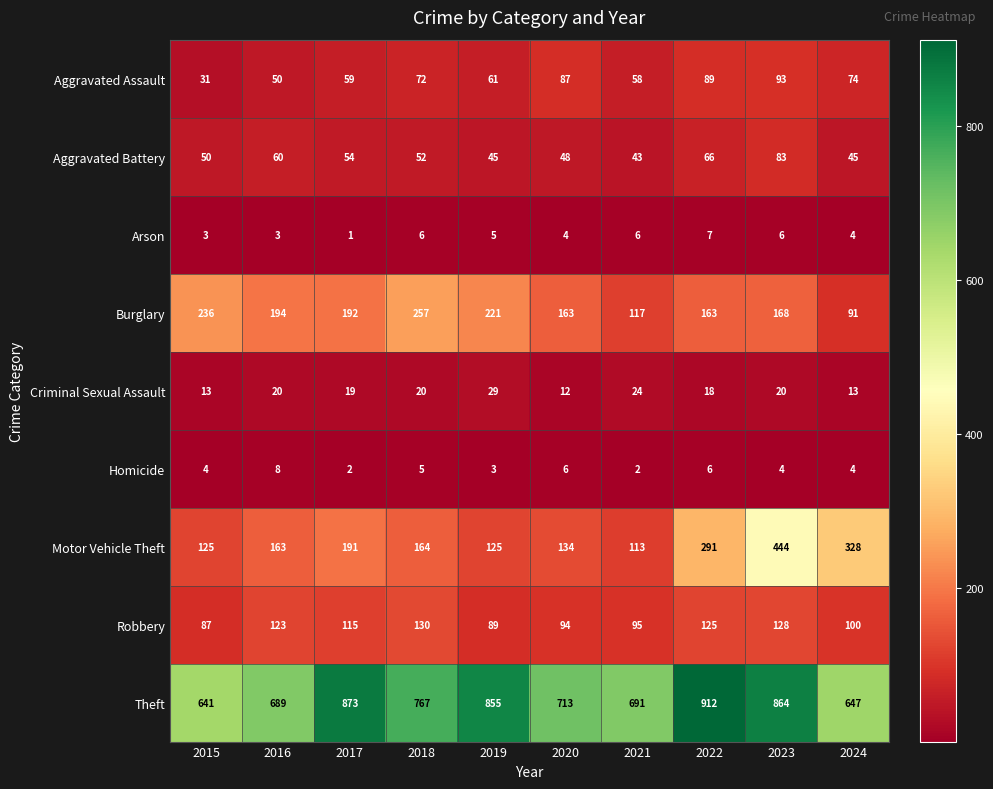

What is the total value across all series at 2016?

1310